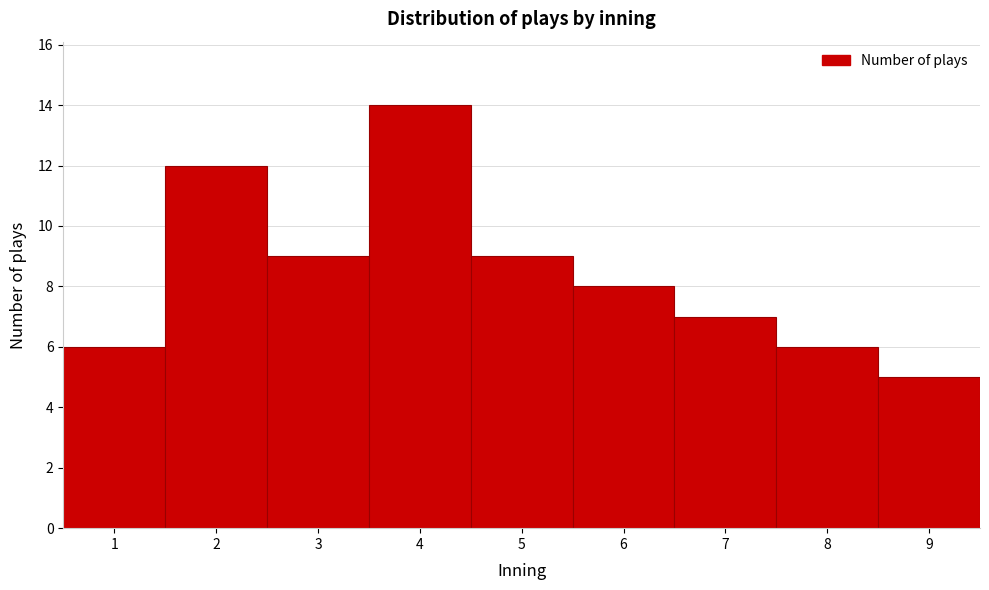

How tall is the bar that spans 7.5 to 8.5 on the x-axis? The values are not printed on the chart, so give them approximately, as read against the axis.

6